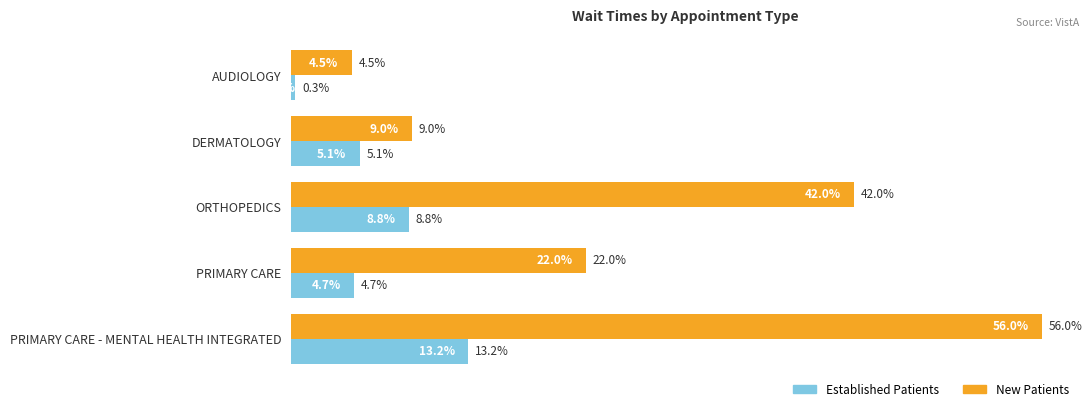

At which category does the chart reach its peak across all series?

PRIMARY CARE - MENTAL HEALTH INTEGRATED